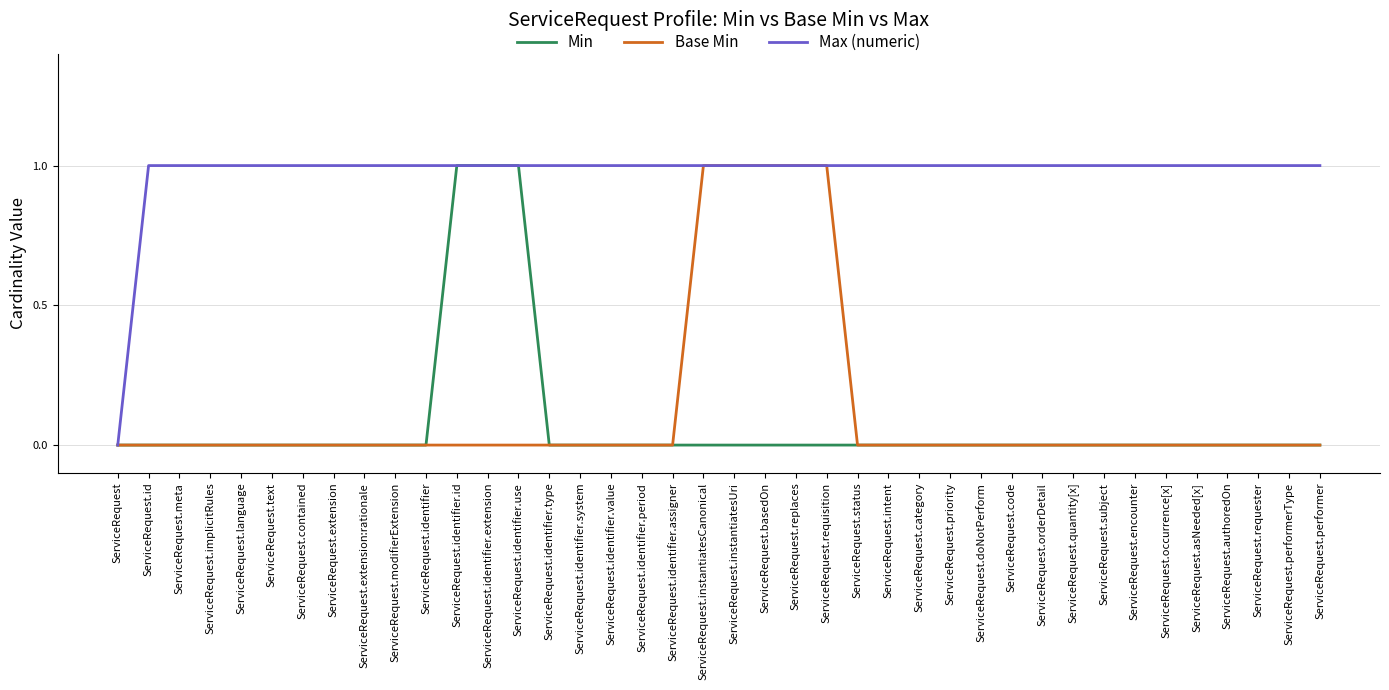

Reading left to right, extract all data points from this chart.

Min: ServiceRequest=0	ServiceRequest.id=0	ServiceRequest.meta=0	ServiceRequest.implicitRules=0	ServiceRequest.language=0	ServiceRequest.text=0	ServiceRequest.contained=0	ServiceRequest.extension=0	ServiceRequest.extension:rationale=0	ServiceRequest.modifierExtension=0	ServiceRequest.identifier=0	ServiceRequest.identifier.id=1	ServiceRequest.identifier.extension=1	ServiceRequest.identifier.use=1	ServiceRequest.identifier.type=0	ServiceRequest.identifier.system=0	ServiceRequest.identifier.value=0	ServiceRequest.identifier.period=0	ServiceRequest.identifier.assigner=0	ServiceRequest.instantiatesCanonical=0	ServiceRequest.instantiatesUri=0	ServiceRequest.basedOn=0	ServiceRequest.replaces=0	ServiceRequest.requisition=0	ServiceRequest.status=0	ServiceRequest.intent=0	ServiceRequest.category=0	ServiceRequest.priority=0	ServiceRequest.doNotPerform=0	ServiceRequest.code=0	ServiceRequest.orderDetail=0	ServiceRequest.quantity[x]=0	ServiceRequest.subject=0	ServiceRequest.encounter=0	ServiceRequest.occurrence[x]=0	ServiceRequest.asNeeded[x]=0	ServiceRequest.authoredOn=0	ServiceRequest.requester=0	ServiceRequest.performerType=0	ServiceRequest.performer=0
Base Min: ServiceRequest=0	ServiceRequest.id=0	ServiceRequest.meta=0	ServiceRequest.implicitRules=0	ServiceRequest.language=0	ServiceRequest.text=0	ServiceRequest.contained=0	ServiceRequest.extension=0	ServiceRequest.extension:rationale=0	ServiceRequest.modifierExtension=0	ServiceRequest.identifier=0	ServiceRequest.identifier.id=0	ServiceRequest.identifier.extension=0	ServiceRequest.identifier.use=0	ServiceRequest.identifier.type=0	ServiceRequest.identifier.system=0	ServiceRequest.identifier.value=0	ServiceRequest.identifier.period=0	ServiceRequest.identifier.assigner=0	ServiceRequest.instantiatesCanonical=1	ServiceRequest.instantiatesUri=1	ServiceRequest.basedOn=1	ServiceRequest.replaces=1	ServiceRequest.requisition=1	ServiceRequest.status=0	ServiceRequest.intent=0	ServiceRequest.category=0	ServiceRequest.priority=0	ServiceRequest.doNotPerform=0	ServiceRequest.code=0	ServiceRequest.orderDetail=0	ServiceRequest.quantity[x]=0	ServiceRequest.subject=0	ServiceRequest.encounter=0	ServiceRequest.occurrence[x]=0	ServiceRequest.asNeeded[x]=0	ServiceRequest.authoredOn=0	ServiceRequest.requester=0	ServiceRequest.performerType=0	ServiceRequest.performer=0
Max (numeric): ServiceRequest=0	ServiceRequest.id=1	ServiceRequest.meta=1	ServiceRequest.implicitRules=1	ServiceRequest.language=1	ServiceRequest.text=1	ServiceRequest.contained=1	ServiceRequest.extension=1	ServiceRequest.extension:rationale=1	ServiceRequest.modifierExtension=1	ServiceRequest.identifier=1	ServiceRequest.identifier.id=1	ServiceRequest.identifier.extension=1	ServiceRequest.identifier.use=1	ServiceRequest.identifier.type=1	ServiceRequest.identifier.system=1	ServiceRequest.identifier.value=1	ServiceRequest.identifier.period=1	ServiceRequest.identifier.assigner=1	ServiceRequest.instantiatesCanonical=1	ServiceRequest.instantiatesUri=1	ServiceRequest.basedOn=1	ServiceRequest.replaces=1	ServiceRequest.requisition=1	ServiceRequest.status=1	ServiceRequest.intent=1	ServiceRequest.category=1	ServiceRequest.priority=1	ServiceRequest.doNotPerform=1	ServiceRequest.code=1	ServiceRequest.orderDetail=1	ServiceRequest.quantity[x]=1	ServiceRequest.subject=1	ServiceRequest.encounter=1	ServiceRequest.occurrence[x]=1	ServiceRequest.asNeeded[x]=1	ServiceRequest.authoredOn=1	ServiceRequest.requester=1	ServiceRequest.performerType=1	ServiceRequest.performer=1